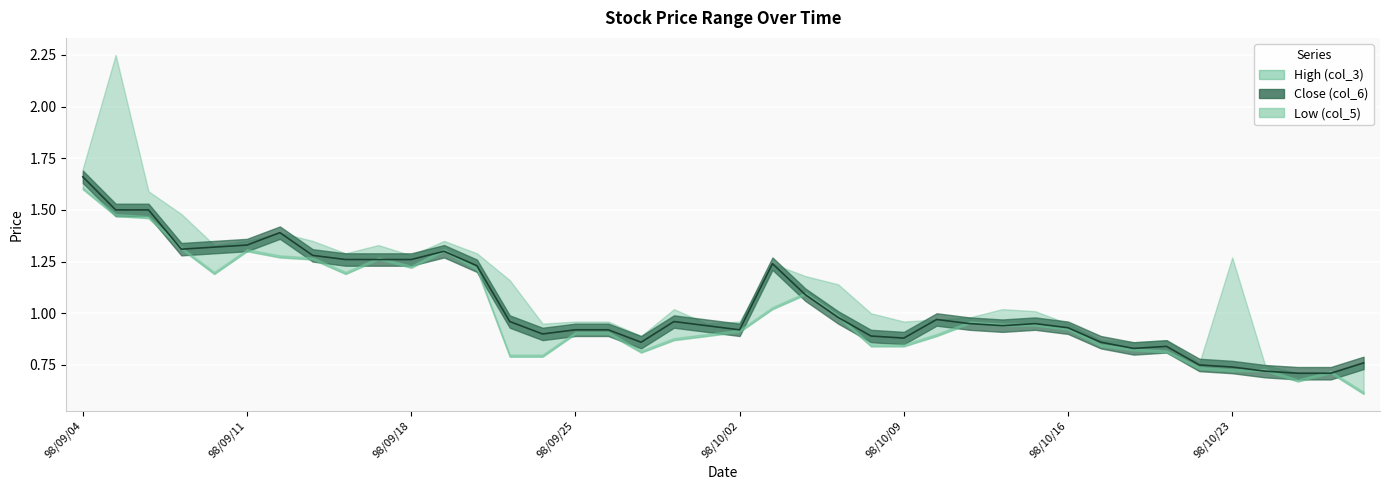

What is the sum of the Low (col_5) values at 98/09/11 and 98/10/29?

1.9